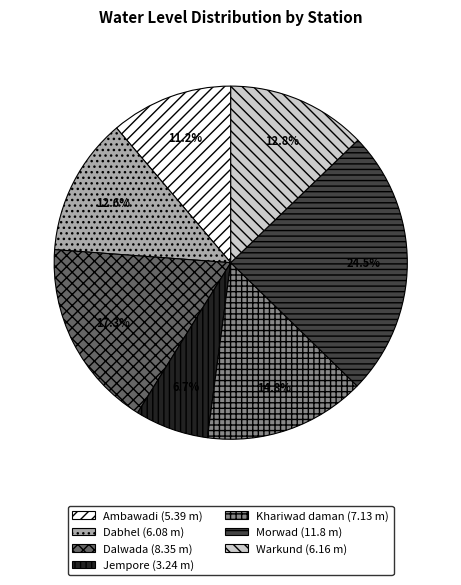

Does any single category account for the majority?

No